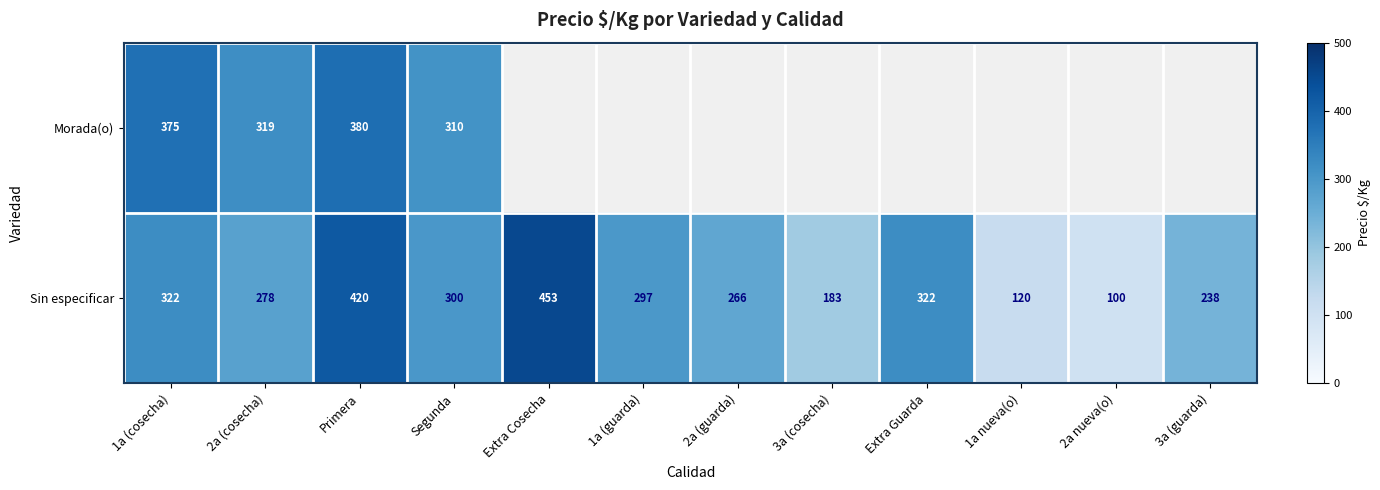

At which label does Sin especificar reach its minimum?

2a nueva(o)